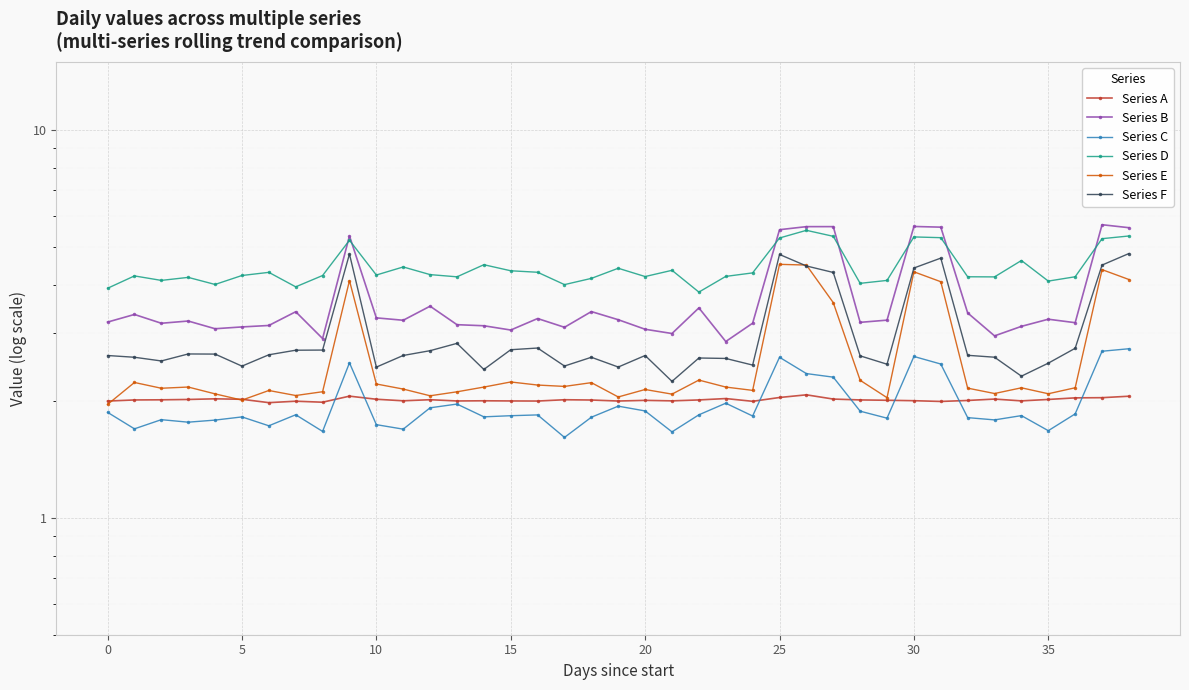

True or false: Series C and Series B intersect in this chart.

False